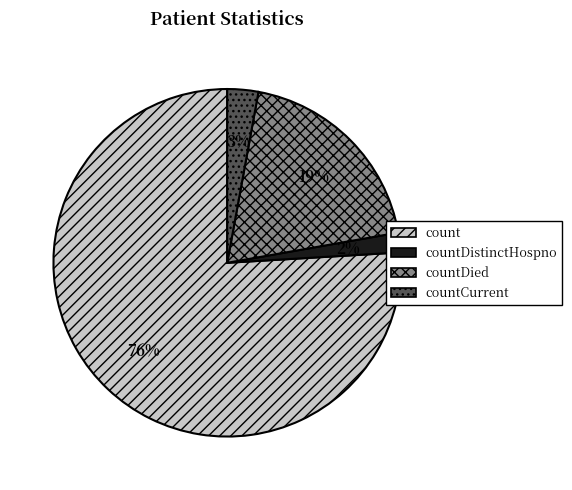

True or false: countDied accounts for 19% of the total.

True